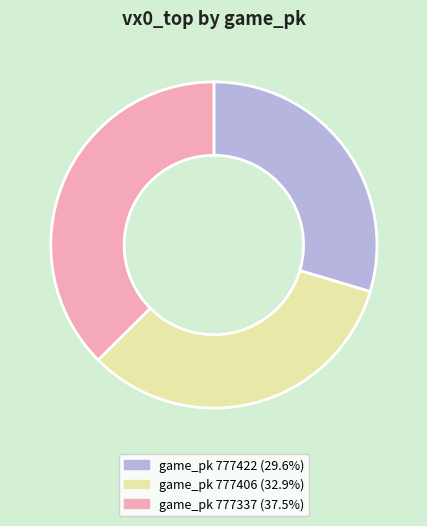

Is there any slice that represents more than half of the pie?

No